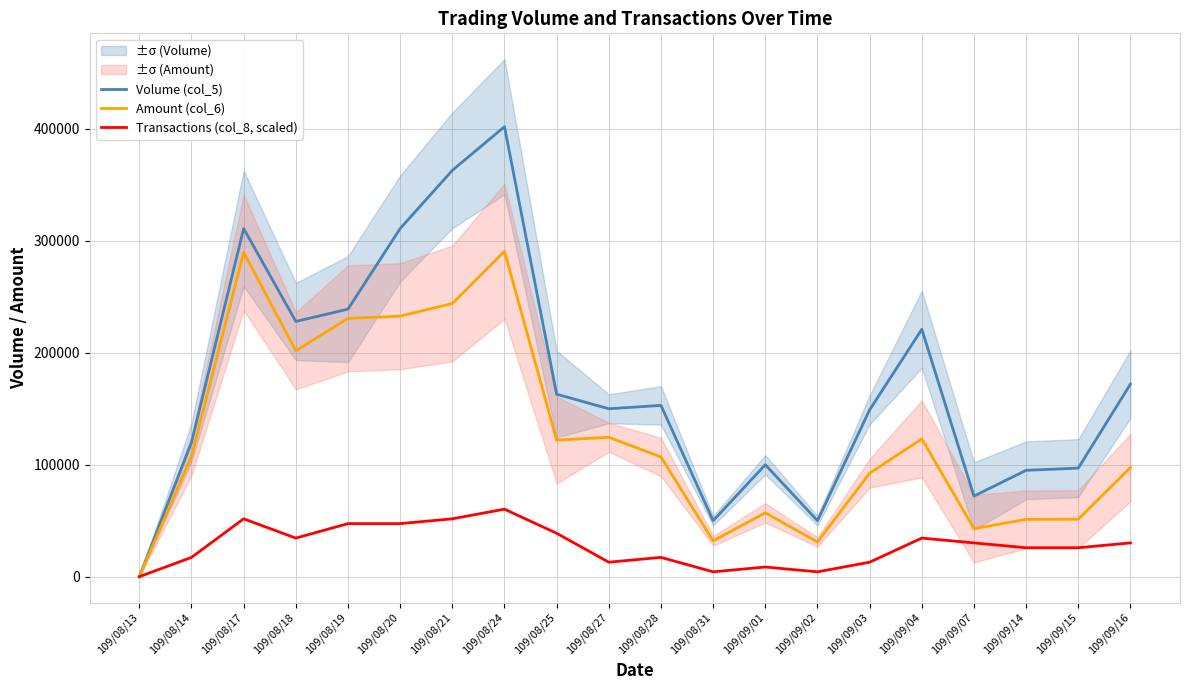

At which label is Amount (col_6) closest to 145340?

109/08/27